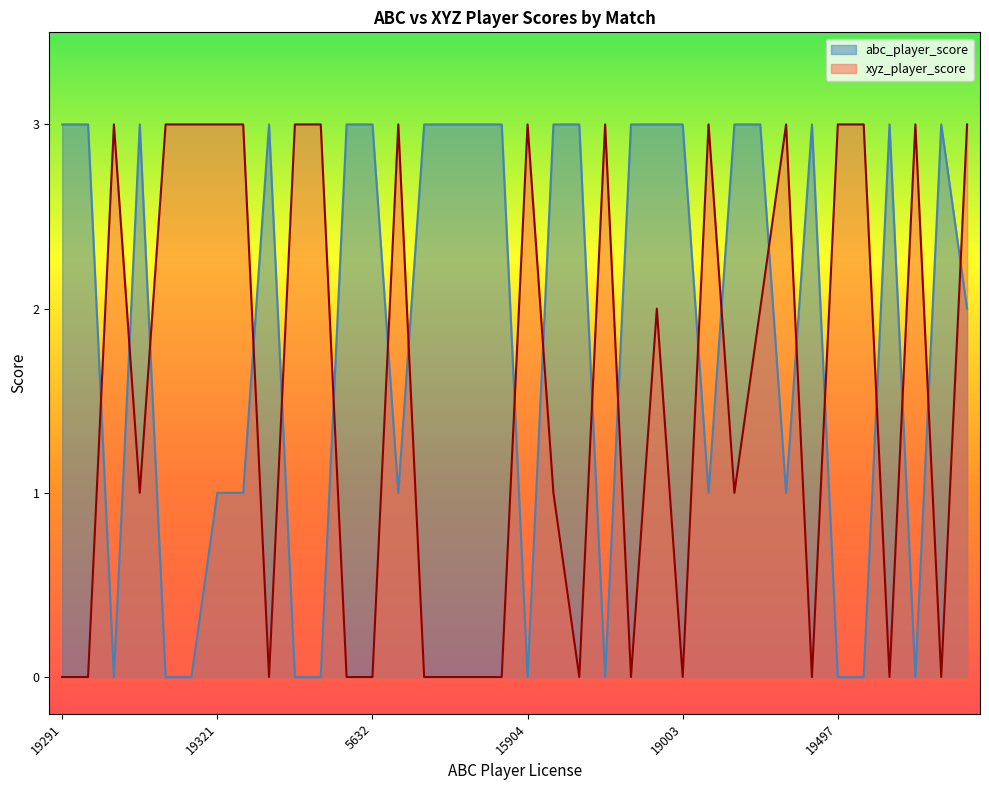

How many lines are shown in the chart?

2